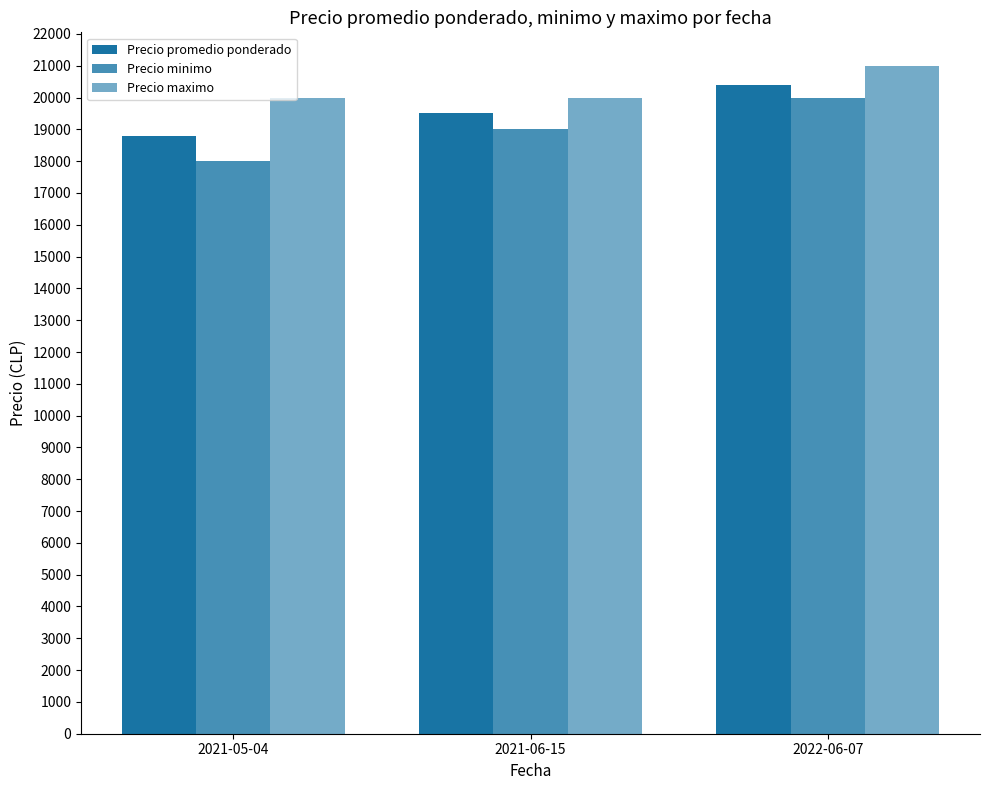

Where is Precio promedio ponderado nearest to the value 19600?

2021-06-15